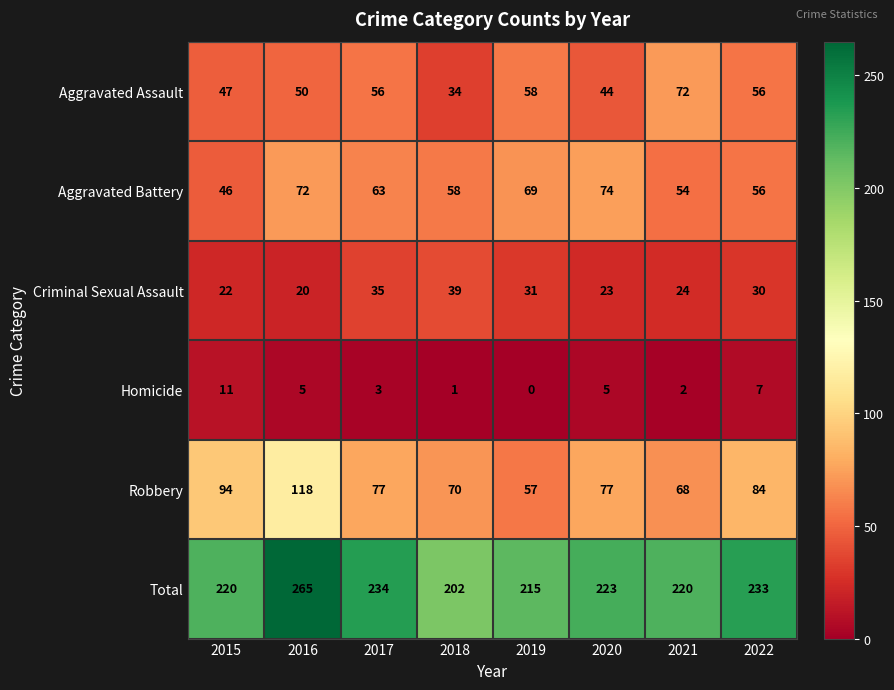

What is the greatest value displayed?

265